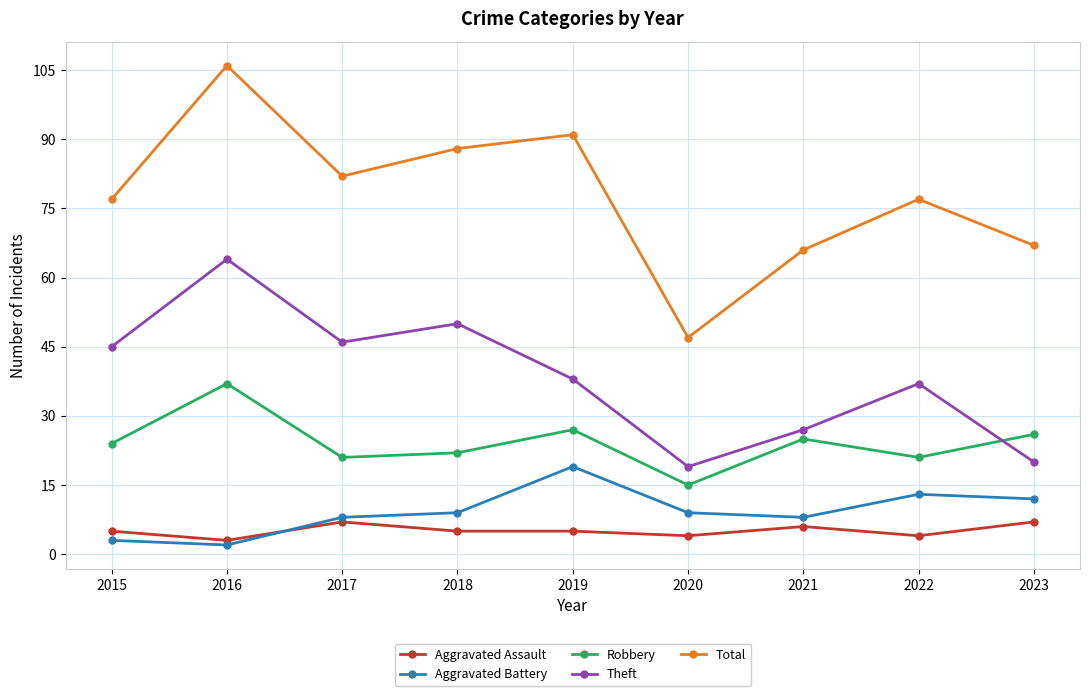

True or false: Aggravated Battery has a value of 8 at 2021.

True